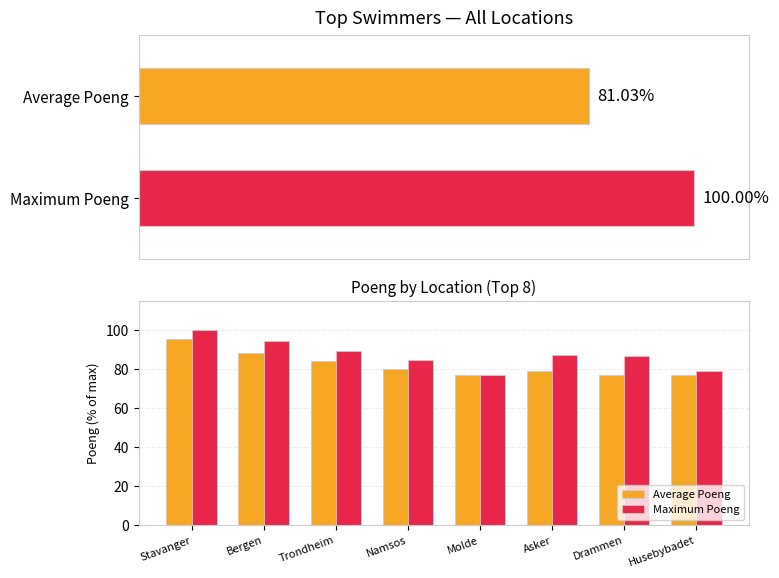

What is the difference between the Maximum Poeng values at Trondheim and Bergen?

5.4